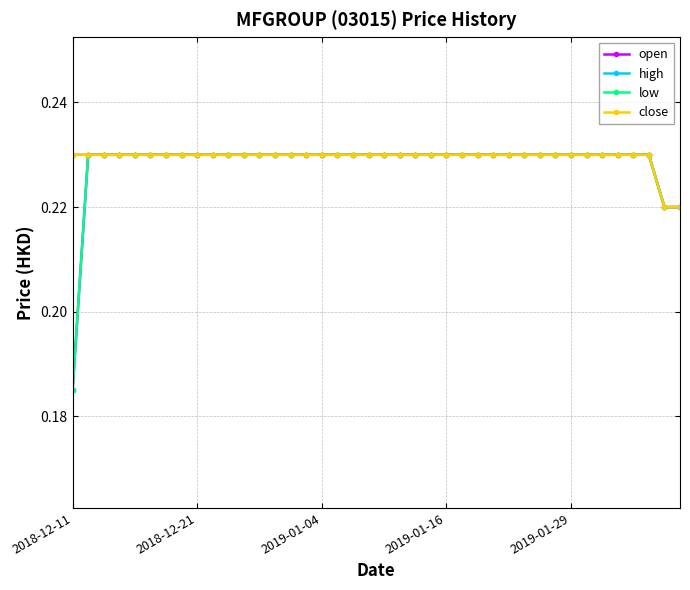

True or false: low and close cross at least once.

False